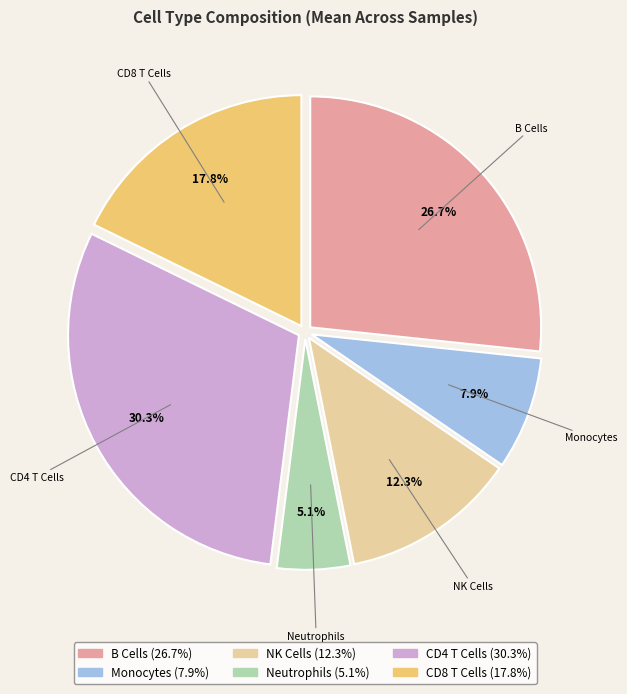

Is there a majority slice in this chart?

No